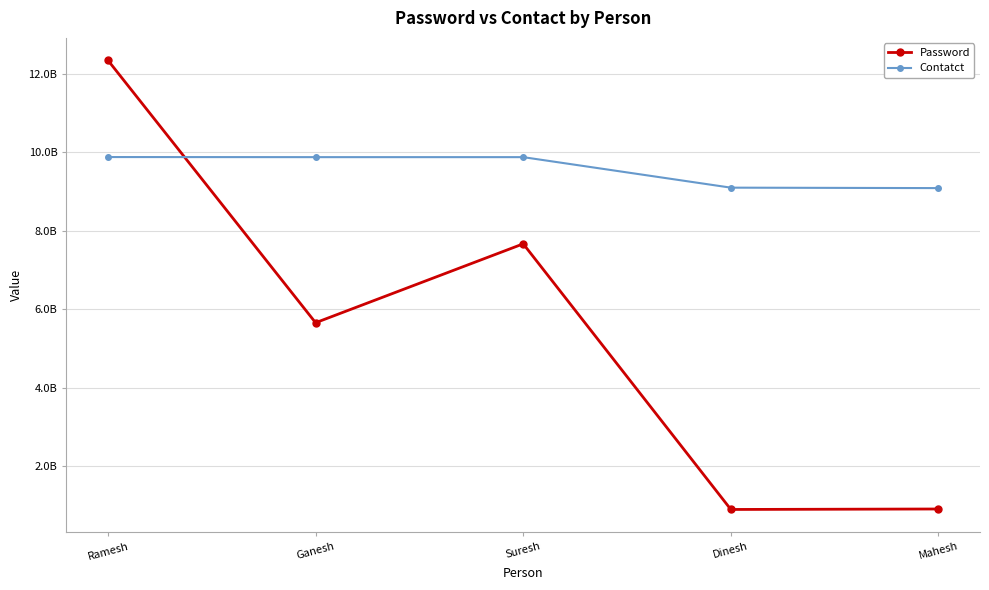

What are all the series names shown in the legend?

Password, Contatct